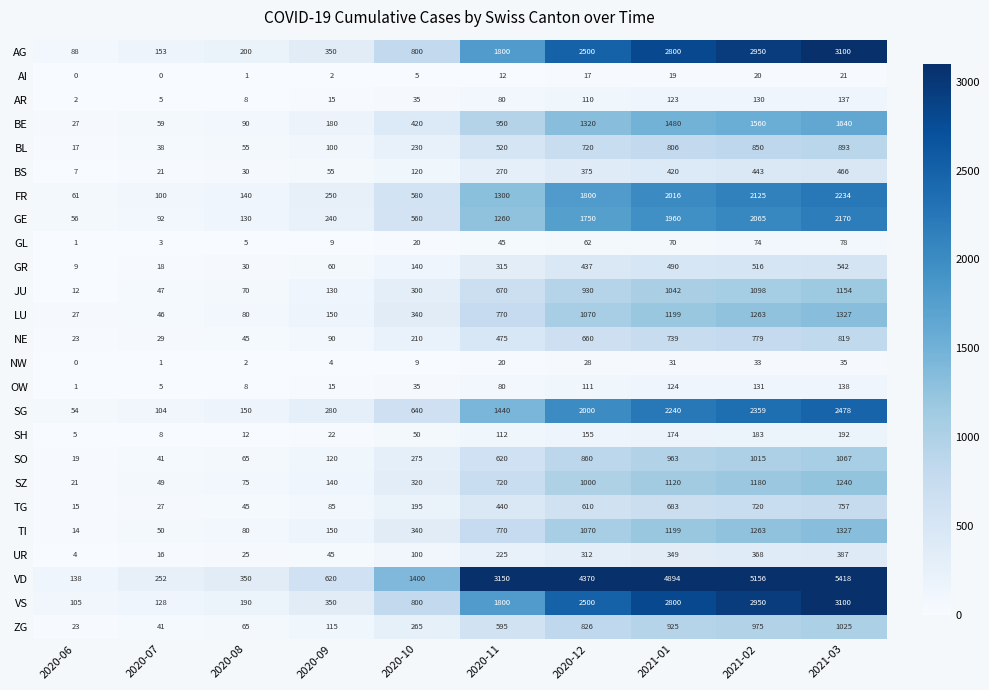

List the labels in order of SG value, largest first.

2021-03, 2021-02, 2021-01, 2020-12, 2020-11, 2020-10, 2020-09, 2020-08, 2020-07, 2020-06